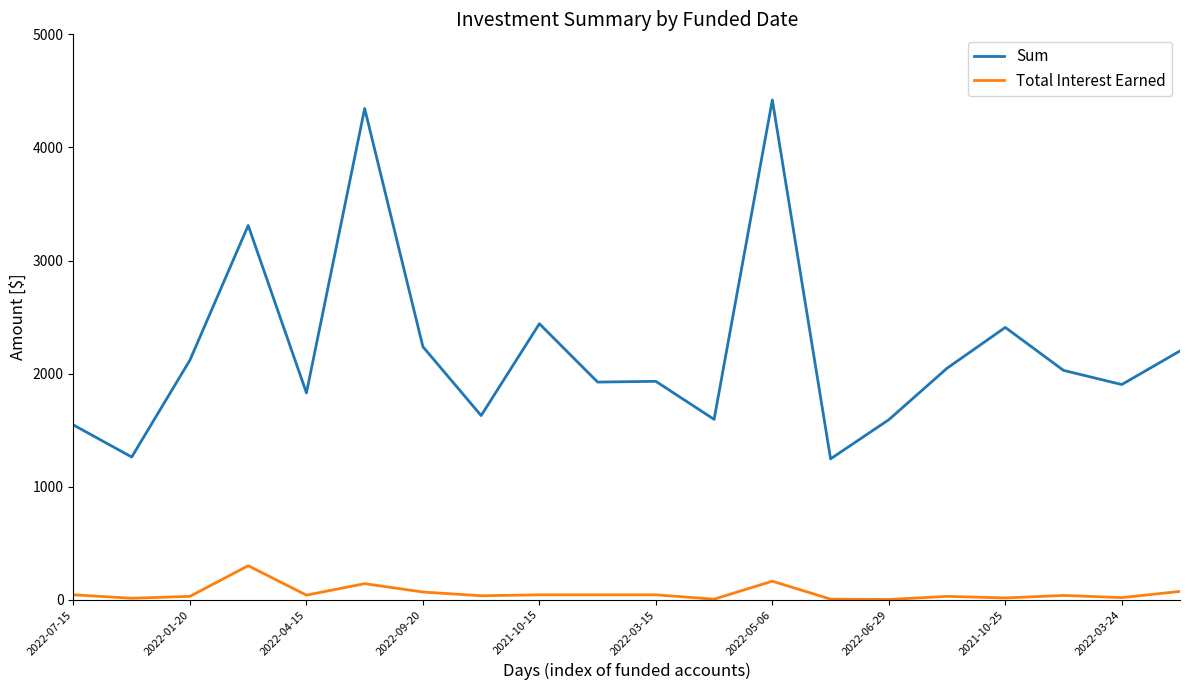

Which series has the widest spread of values?

Sum